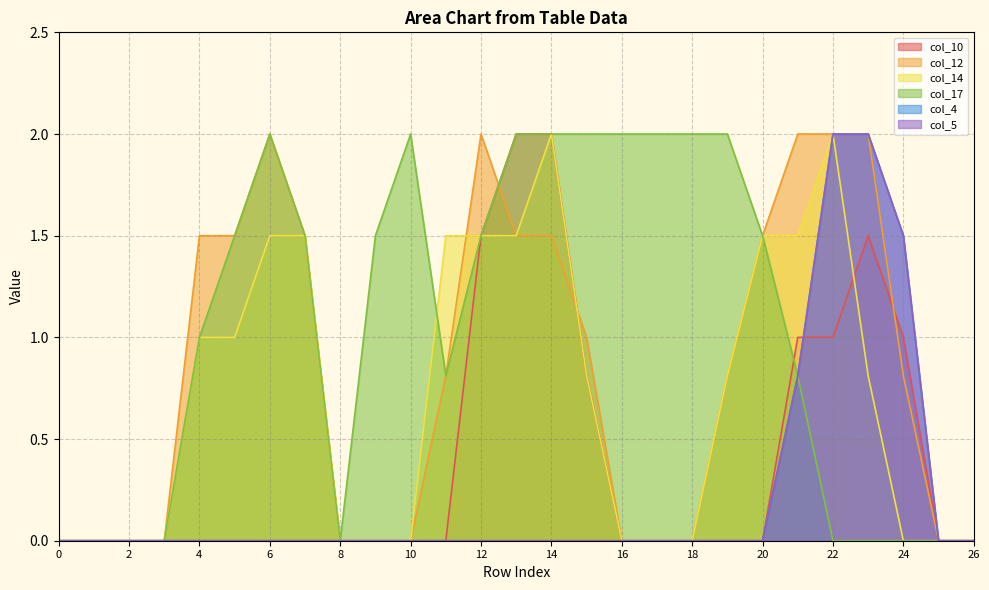

At which category is the sum across all series the highest?

22